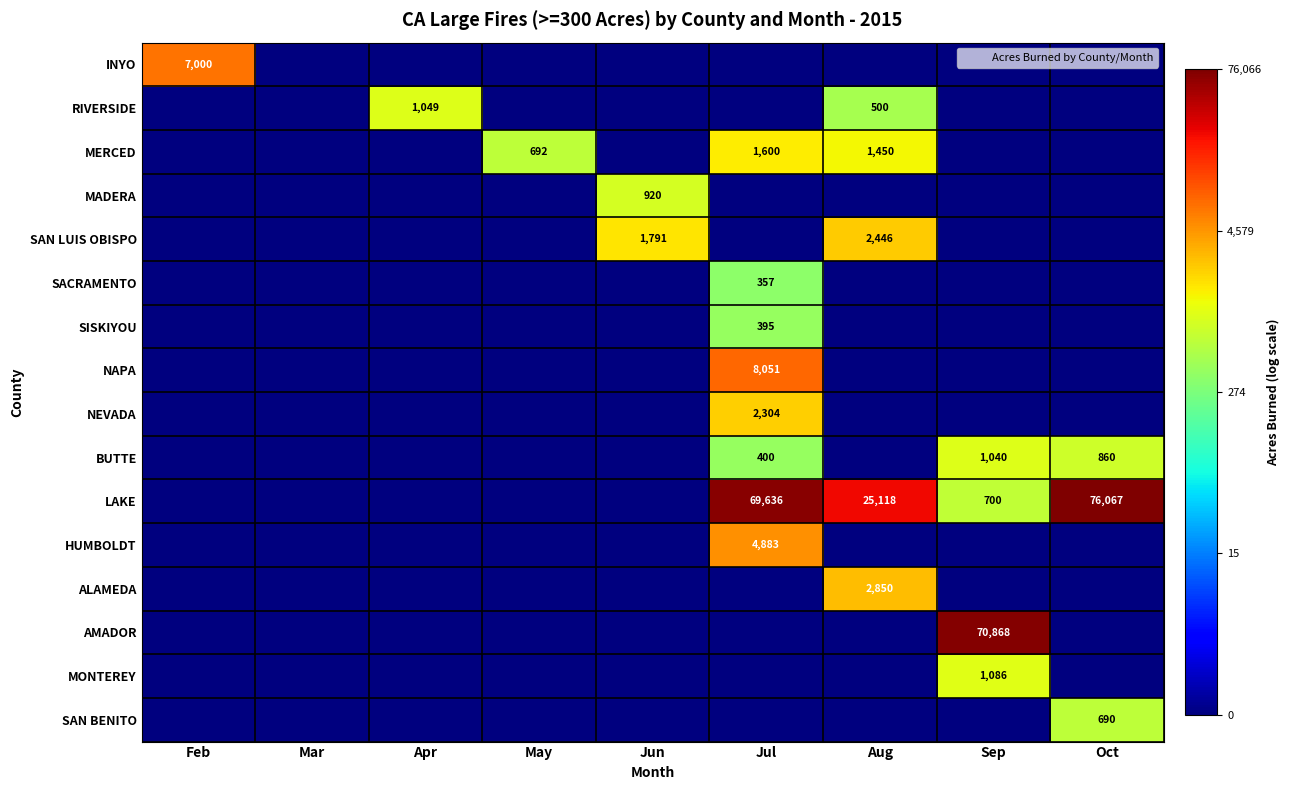

Rank the series by their maximum value, from highest to lowest.

LAKE, AMADOR, NAPA, INYO, HUMBOLDT, ALAMEDA, SAN LUIS OBISPO, NEVADA, MERCED, MONTEREY, RIVERSIDE, BUTTE, MADERA, SAN BENITO, SISKIYOU, SACRAMENTO